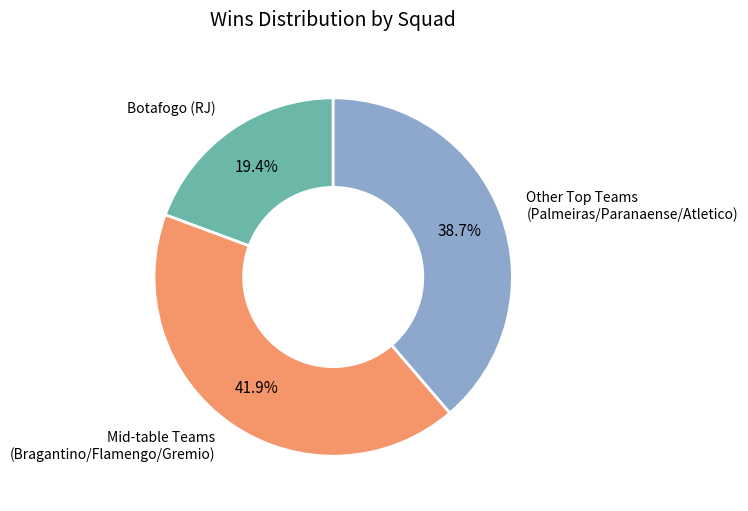

Is there any slice that represents more than half of the pie?

No